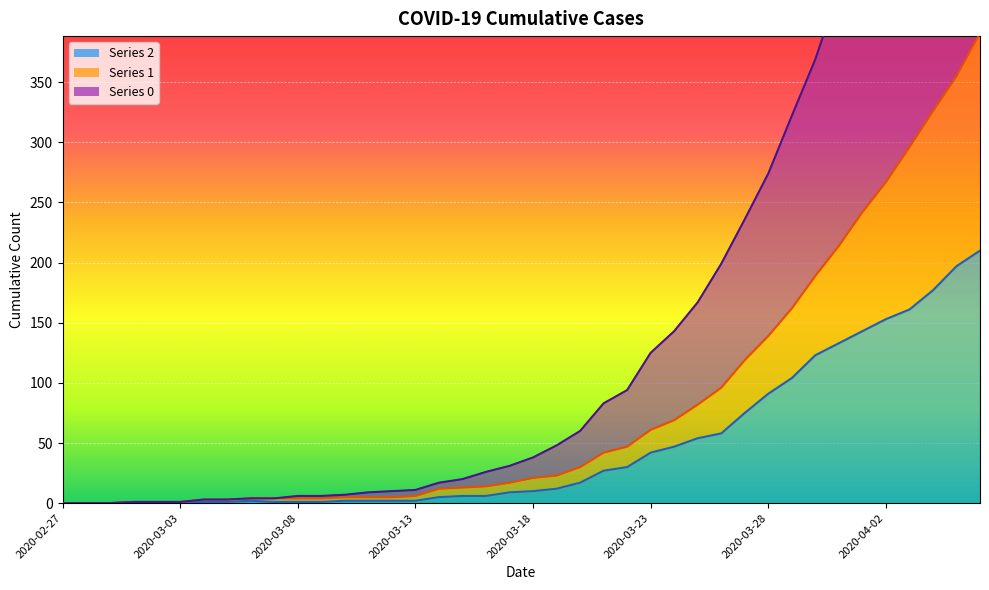

How many categories are shown in the chart?

40